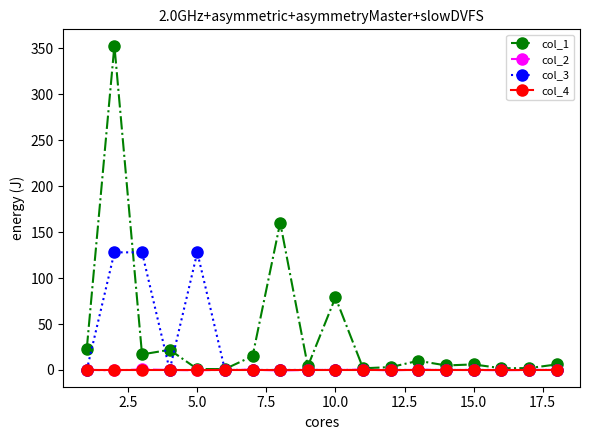

Which series has the largest total across all categories?

col_1